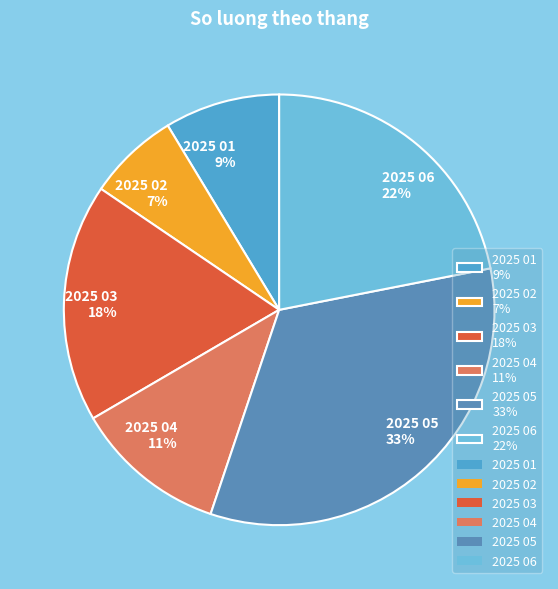

Is it true that 2025 03 is 5% of the pie?

False